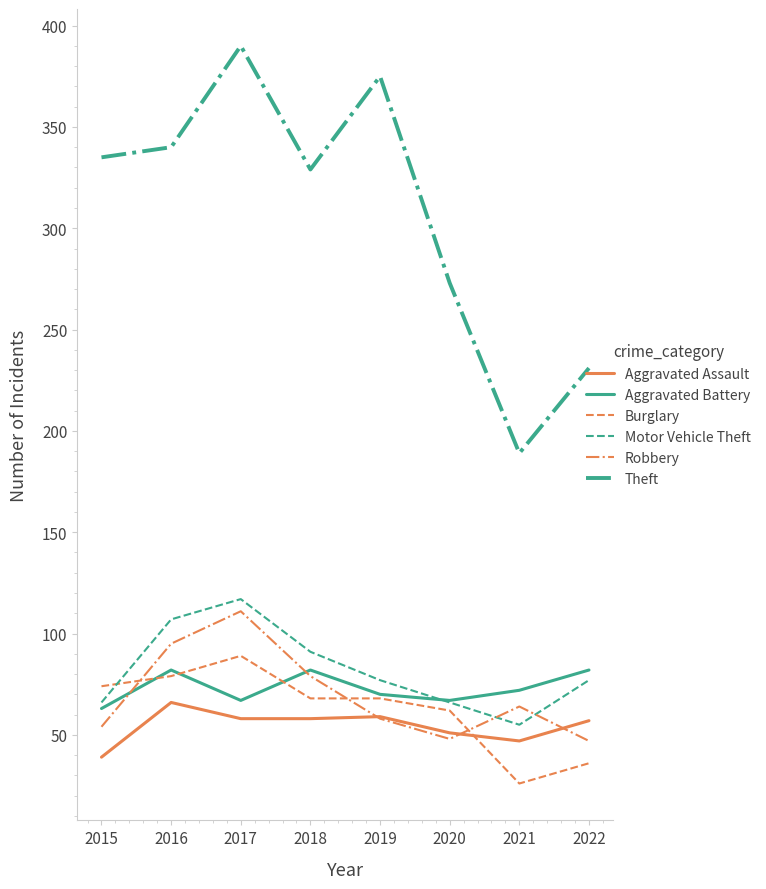

Which series has the largest total across all categories?

Theft